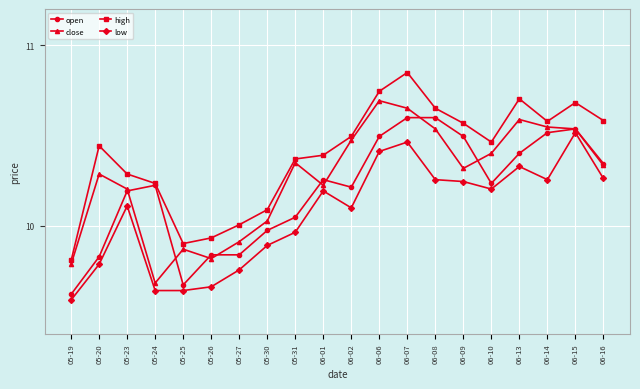

What is the sum of the open values at 05-26 and 05-27?

19.7